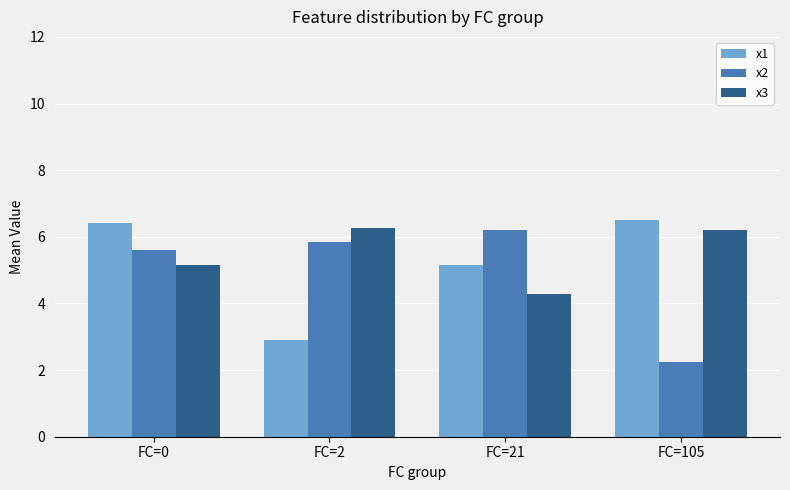

What are all the series names shown in the legend?

x1, x2, x3